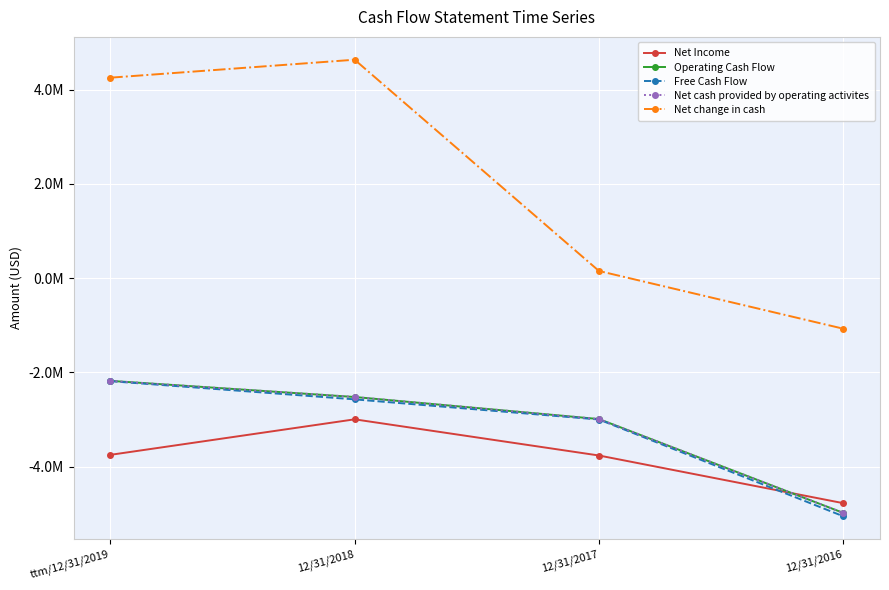

Reading right to left, list all the values displayed in this chart.

Net Income: -4776780	-3764699	-2996629	-3750823
Operating Cash Flow: -4983694	-2991223	-2522501	-2179918
Free Cash Flow: -5054689	-3000495	-2572934	-2186324
Net cash provided by operating activites: -4983694	-2991223	-2522501	-2179918
Net change in cash: -1073204	152133	4637140	4255701